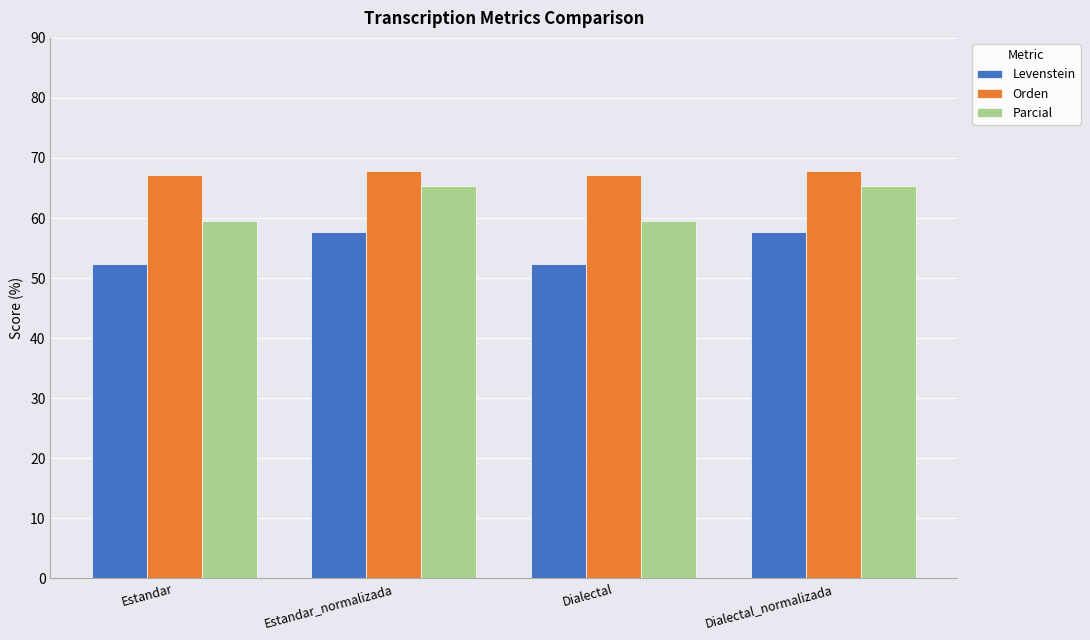

At how many categories does at least one series exceed 53?

4